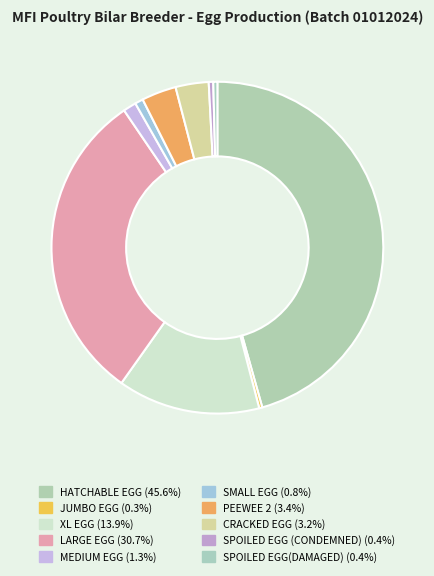

How many segments does this pie chart have?

10